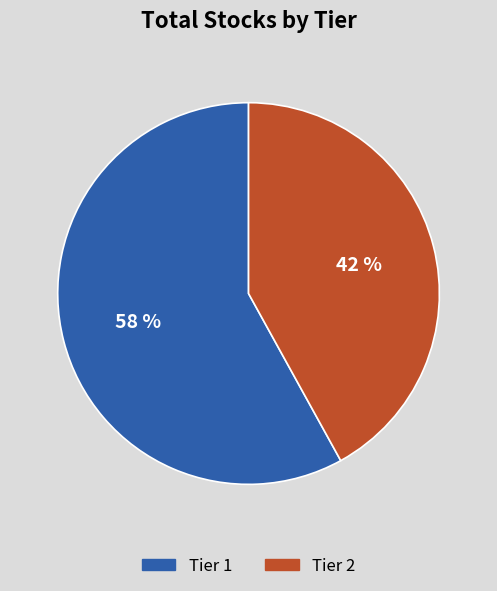

How many segments does this pie chart have?

2